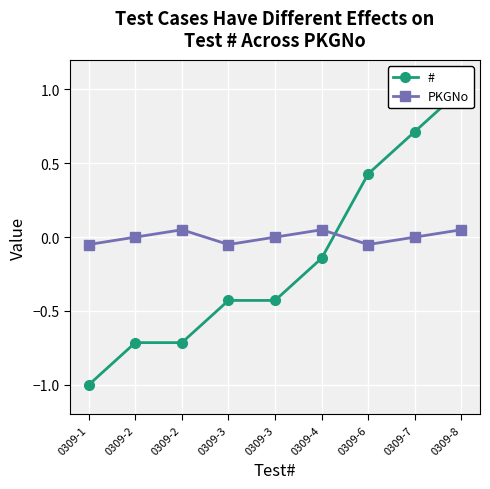

True or false: PKGNo and # intersect in this chart.

True